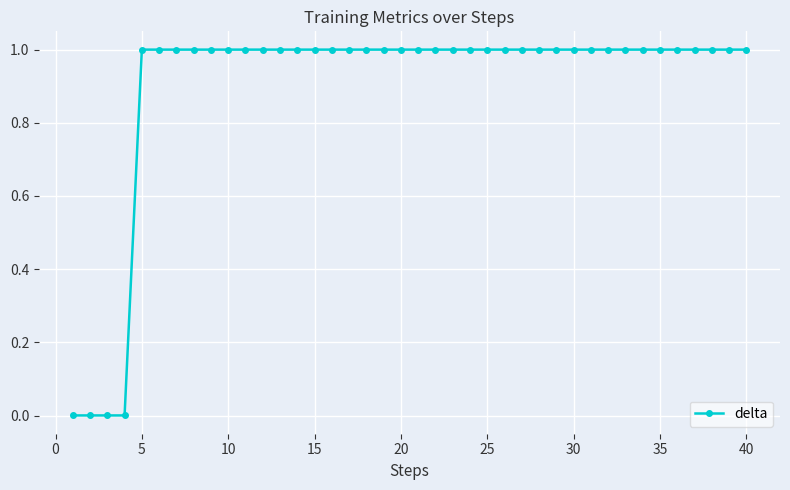

What is the value of the 35th point from the left?

1.0